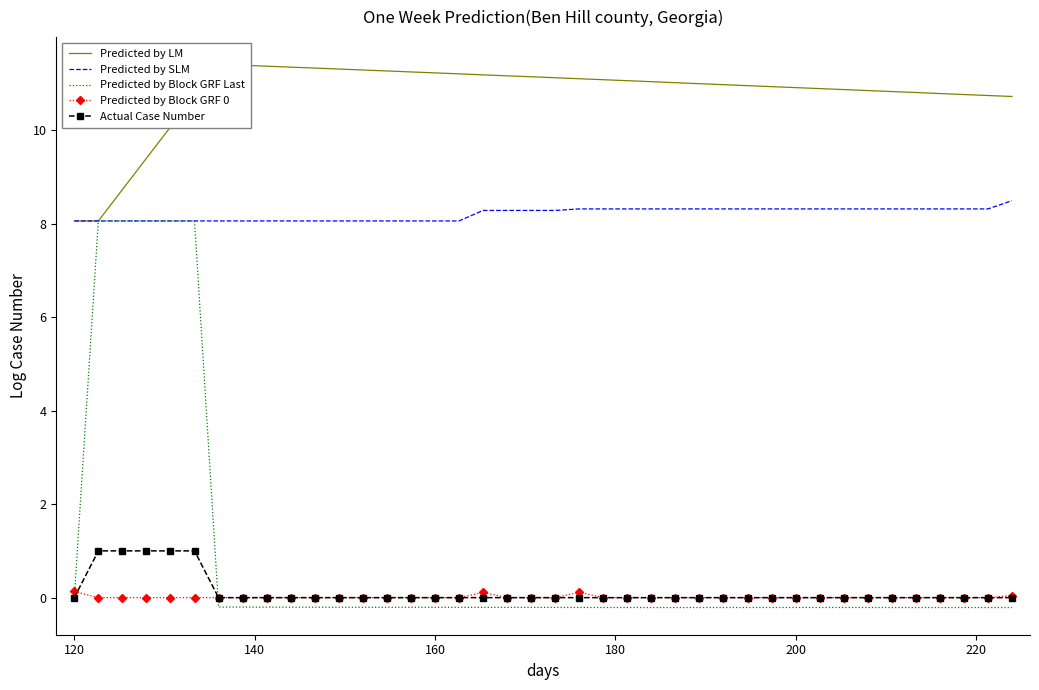

What is the minimum value for Predicted by SLM?

8.1